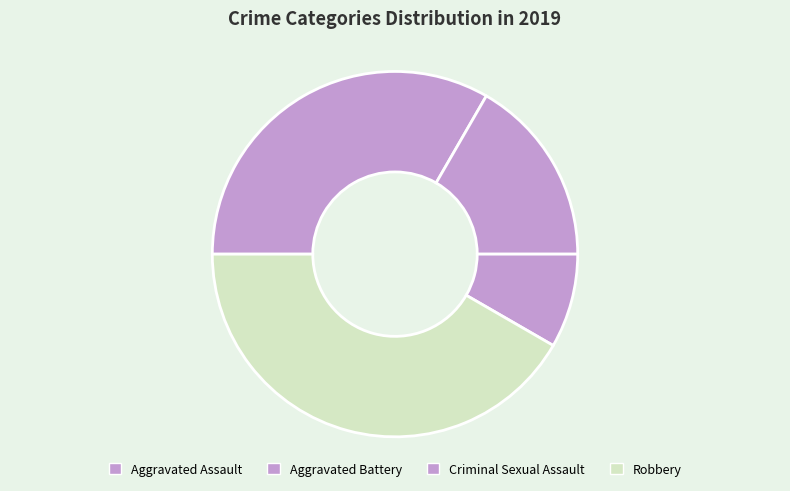

Does Aggravated Assault account for over 50% of the chart?

No